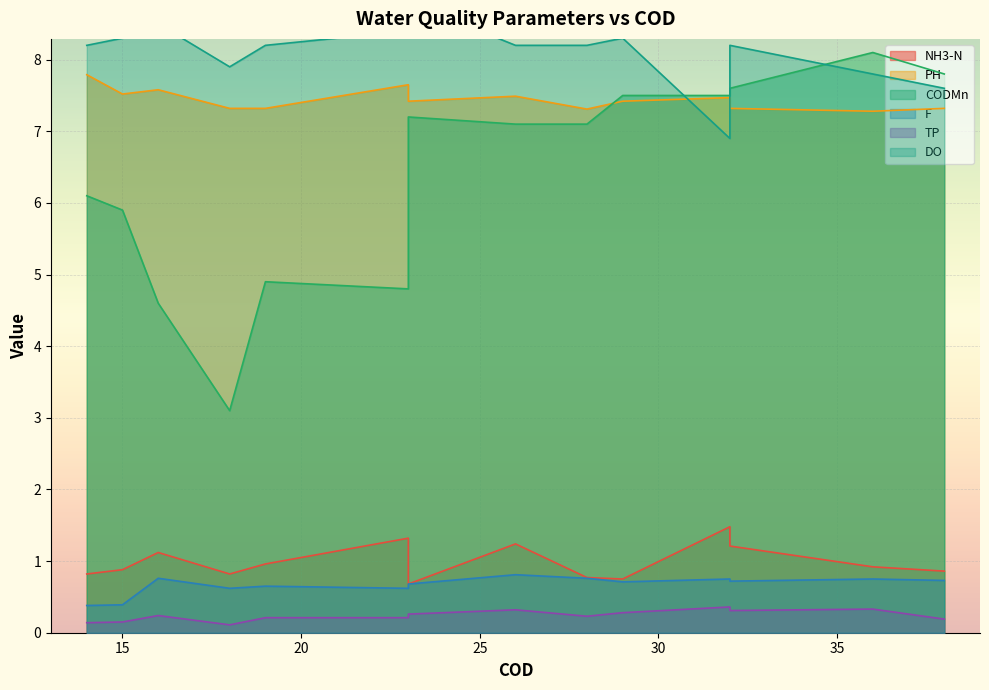

Rank the series at 19 from highest to lowest value.

DO, PH, CODMn, NH3-N, F, TP